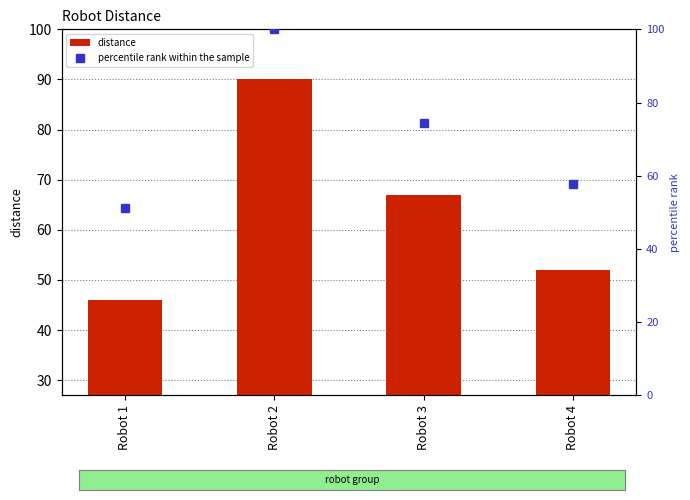

How many values in the distance series exceed 67?

1